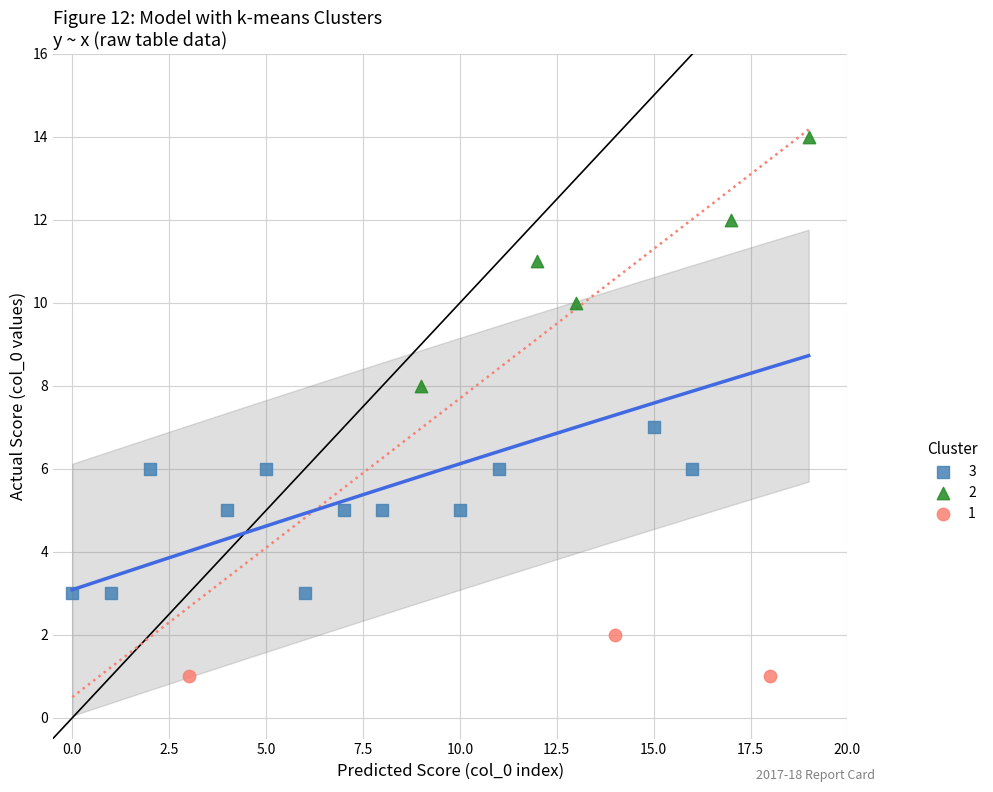

Which series reaches the maximum Y coordinate?

2